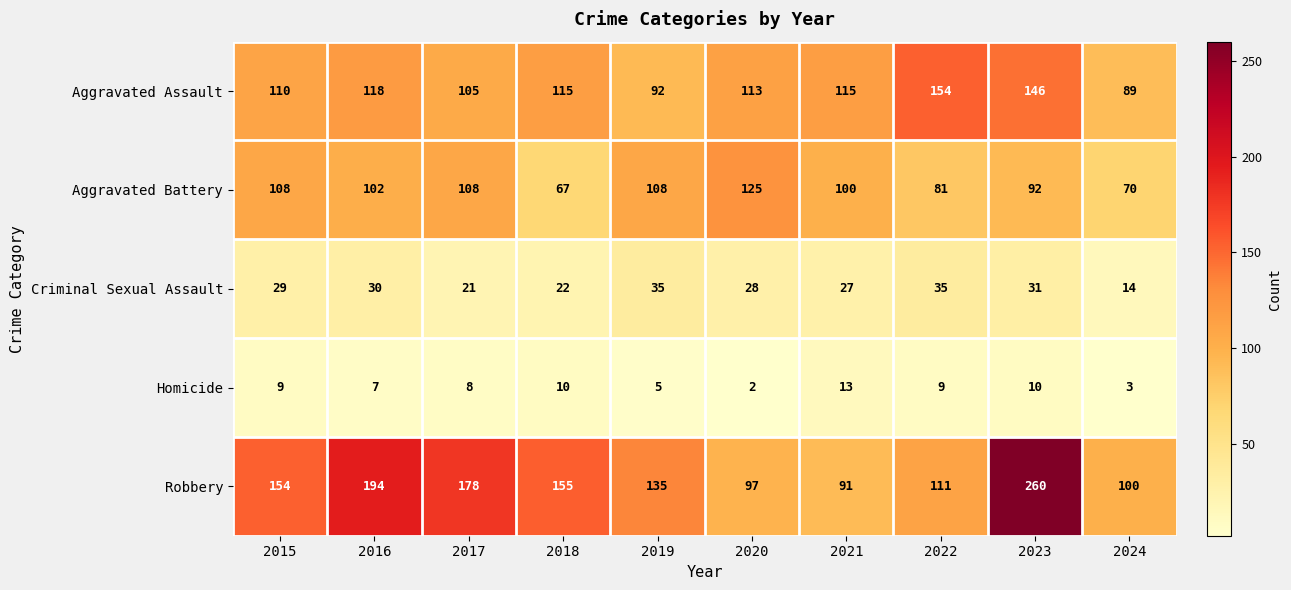

Count the number of categories in the chart.

10